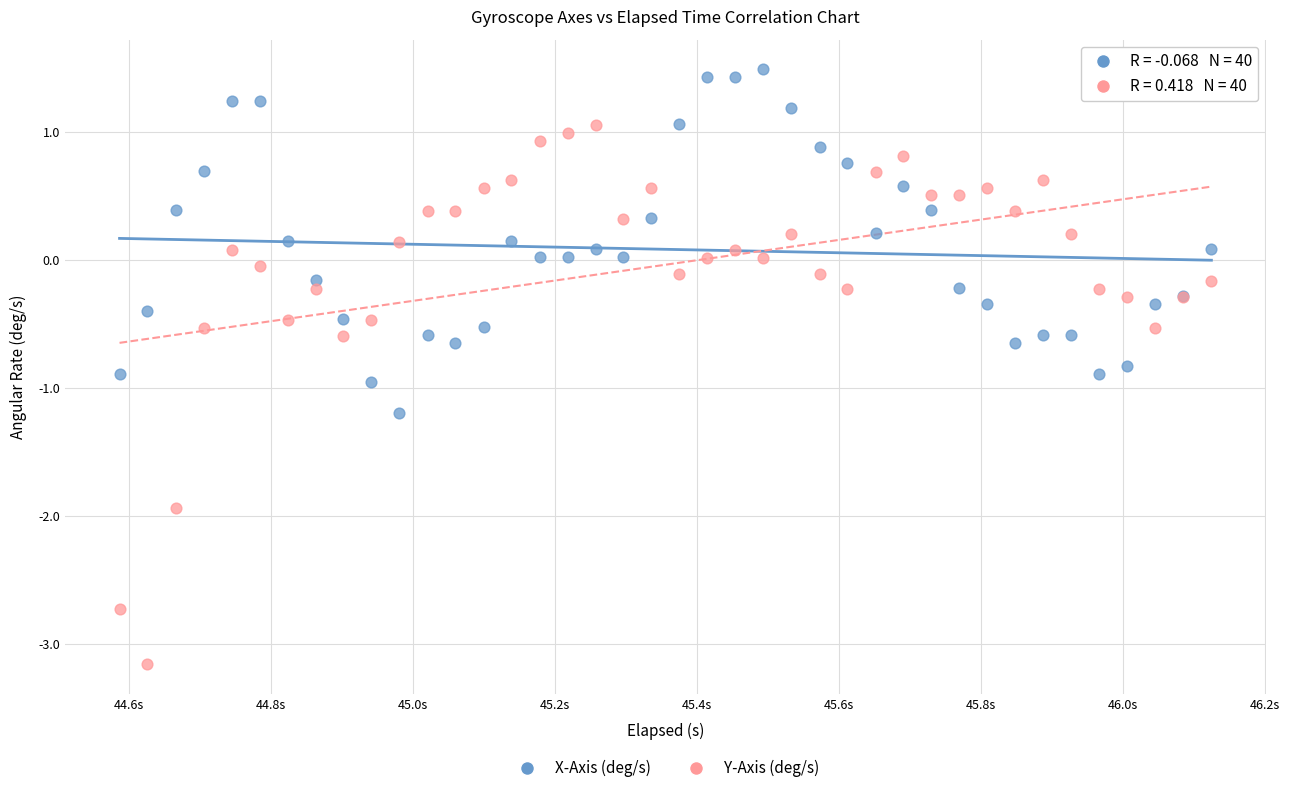

Which series has the largest Y range (max minus min)?

Y-Axis (deg/s)